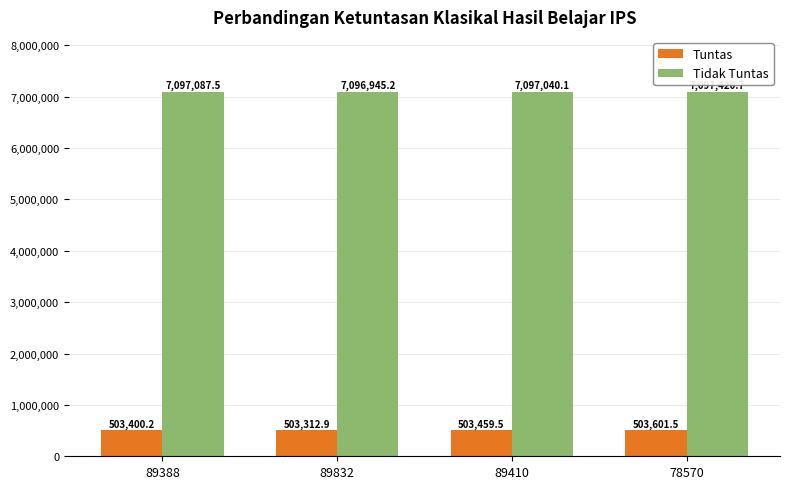

What are all the series names shown in the legend?

Tuntas, Tidak Tuntas